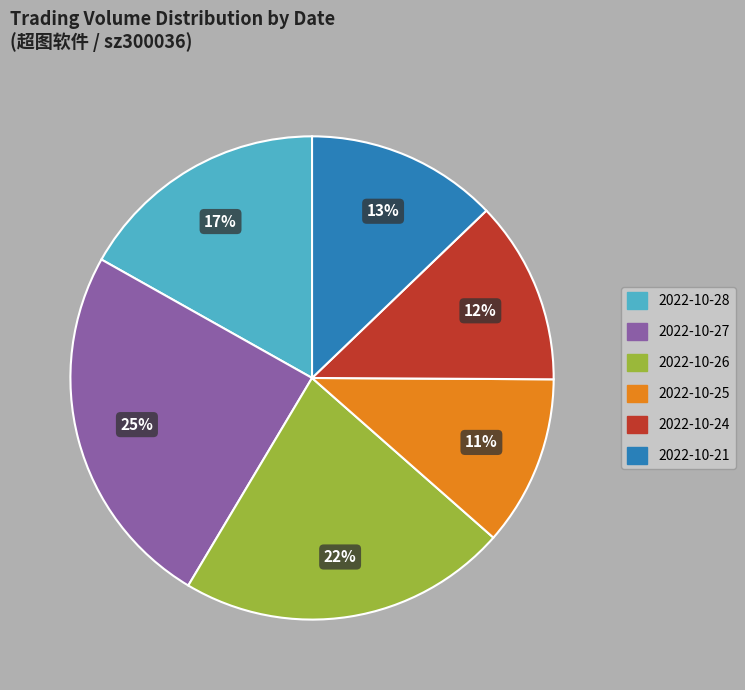

Which slice is the smallest?

2022-10-25